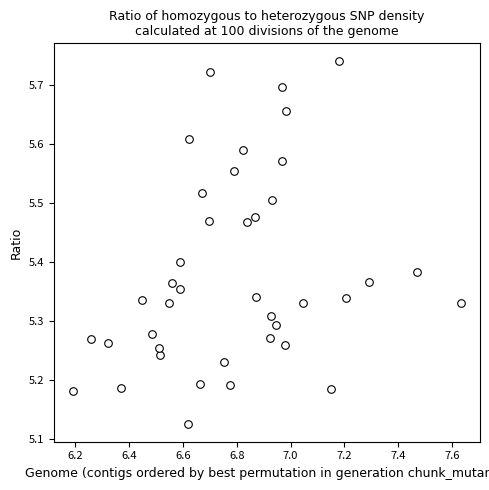

What is the range of X values (max minus min)?

1.4